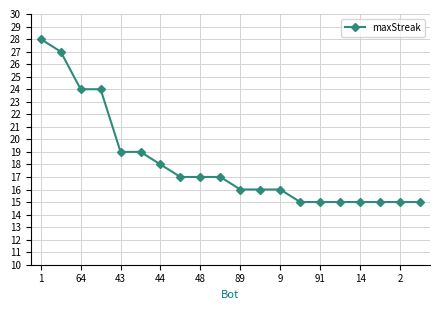

What is the maximum value shown in the chart?

28